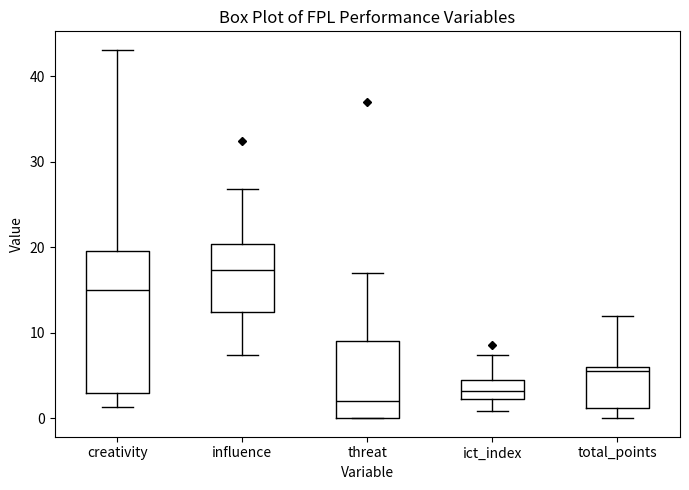

Reading left to right, read every box against the y-axis: the position of its median line, the range the box covers, and the ends of its whiskers. The values are not printed on the chart, so give them approximately, as read against the axis.

creativity: median 15, box 3 to 20, whiskers 1 to 43
influence: median 17, box 12 to 20, whiskers 7 to 27
threat: median 2, box 0 to 9, whiskers 0 to 17
ict_index: median 3, box 2 to 5, whiskers 1 to 7
total_points: median 6 (just below the box's upper edge), box 1 to 6, whiskers 0 to 12